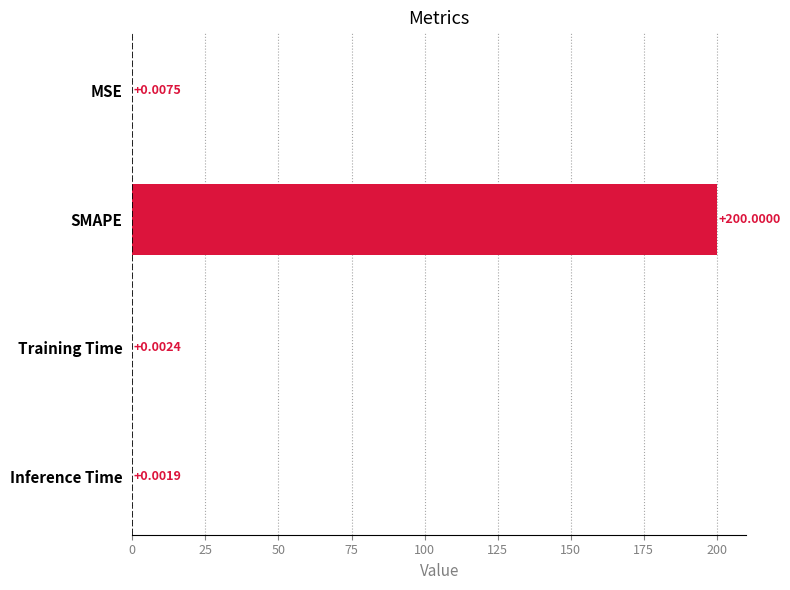

Which has a higher value, Inference Time or Training Time?

Training Time